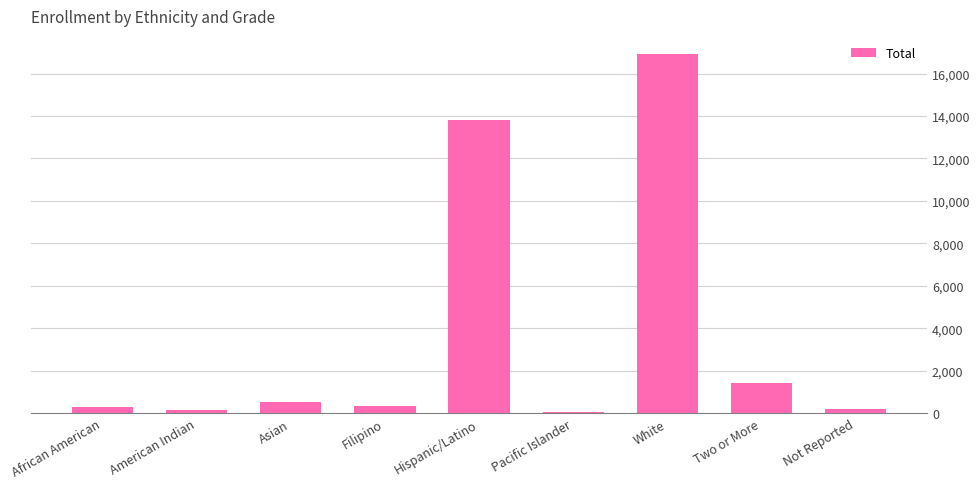

Which category has the highest value across all series?

White